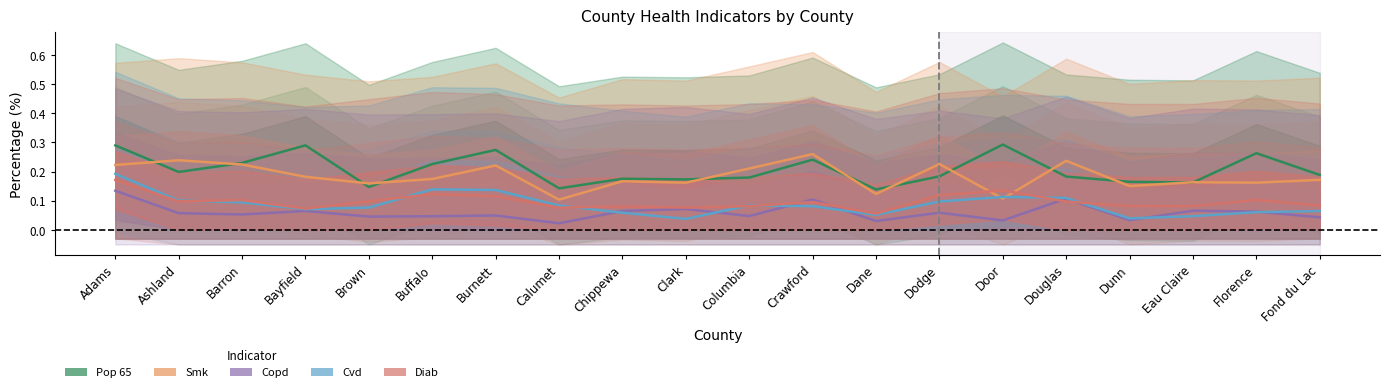

Which category has the lowest value across all series?

Calumet